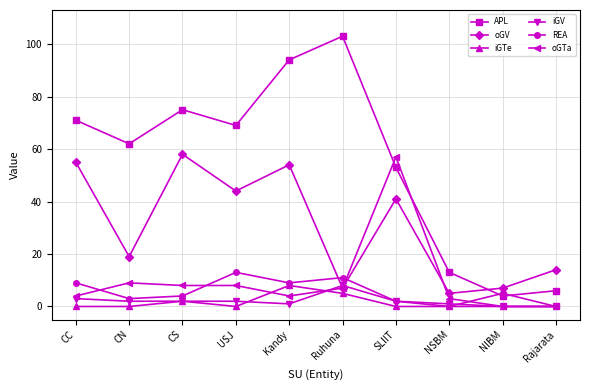

True or false: APL has a value of 6 at NSBM.

False